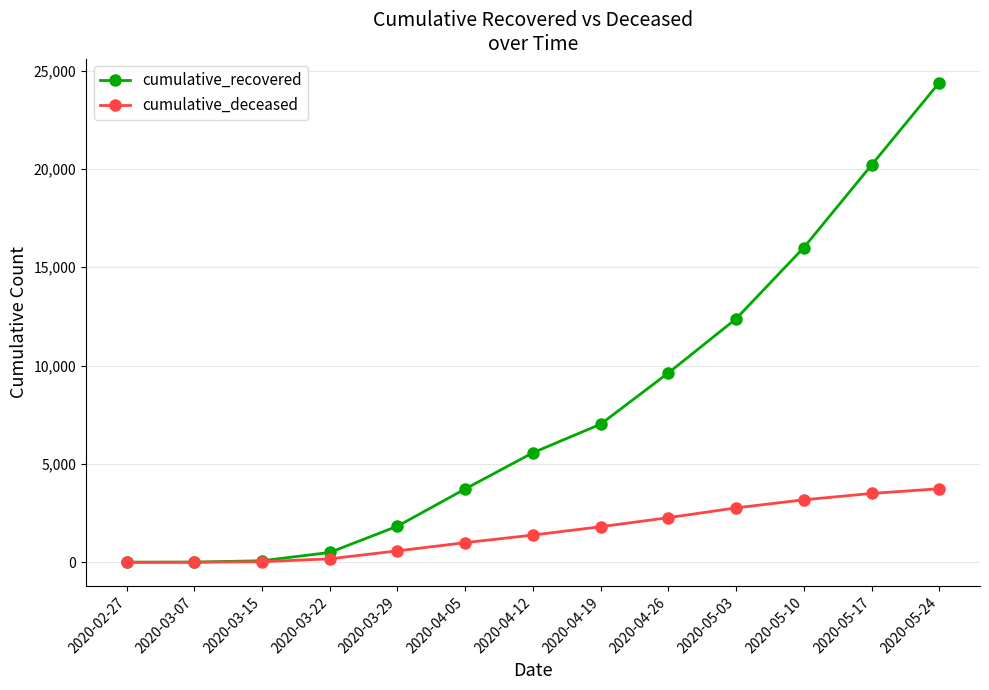

What are all the series names shown in the legend?

cumulative_recovered, cumulative_deceased